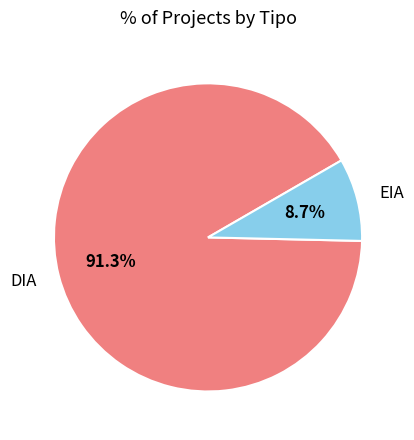

How many segments does this pie chart have?

2